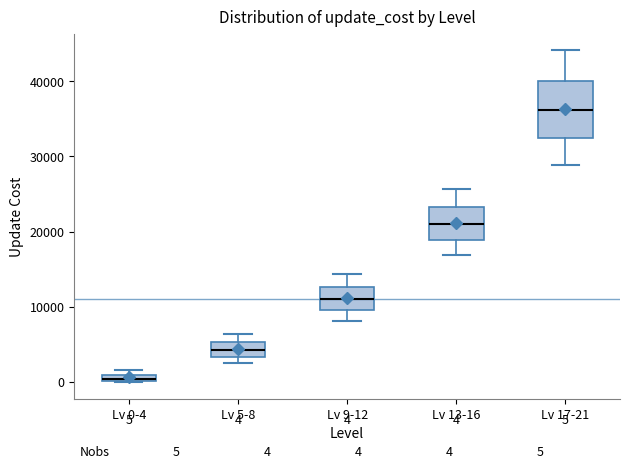

Which box's median line is the highest?

Lv 17-21